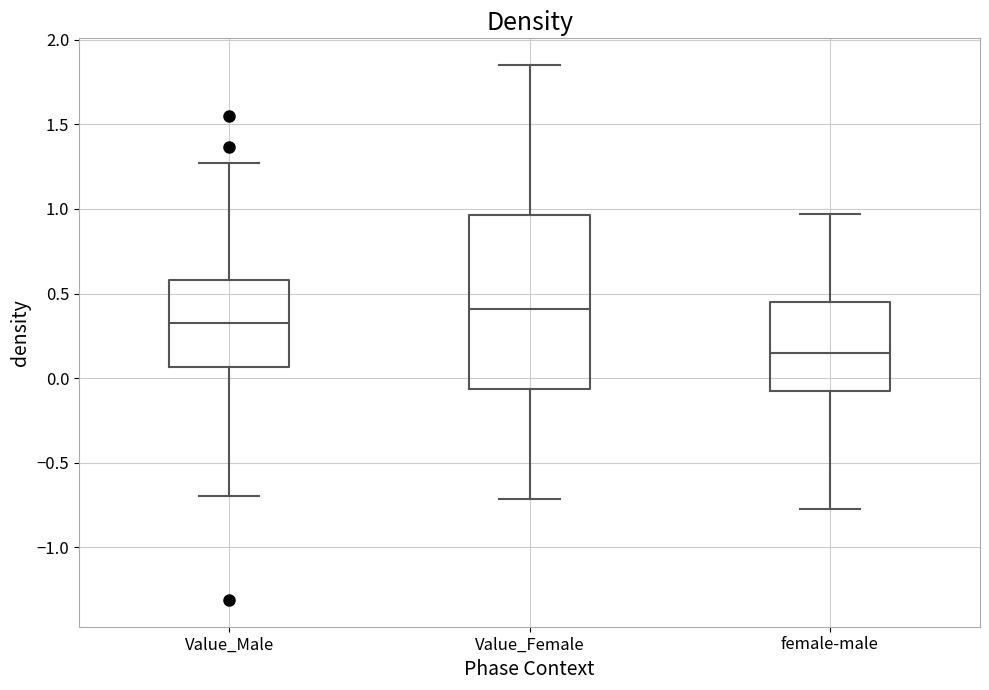

Where does the lower whisker of the box for Value_Male end on the y-axis? The values are not printed on the chart, so give them approximately, as read against the axis.

-0.70